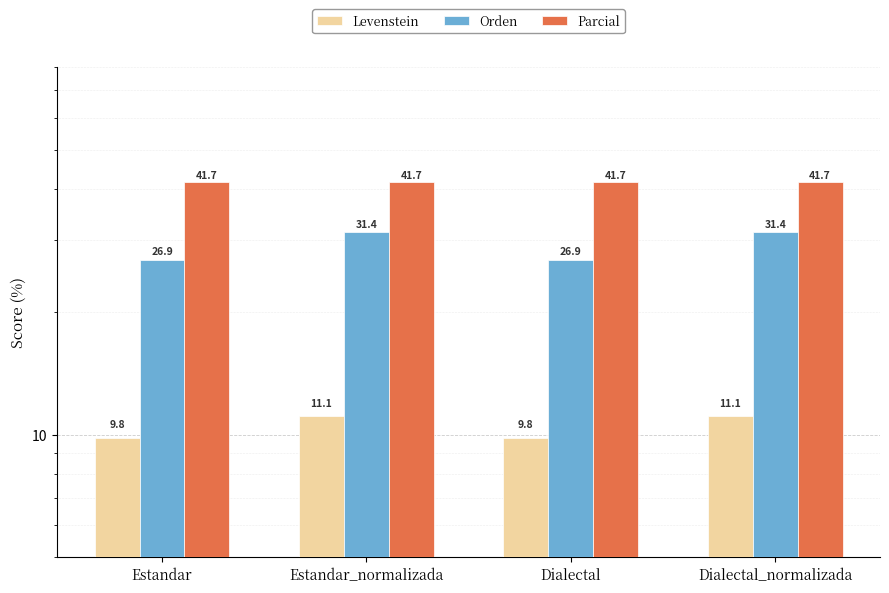

True or false: Orden has a value of 46.6 at Dialectal_normalizada.

False